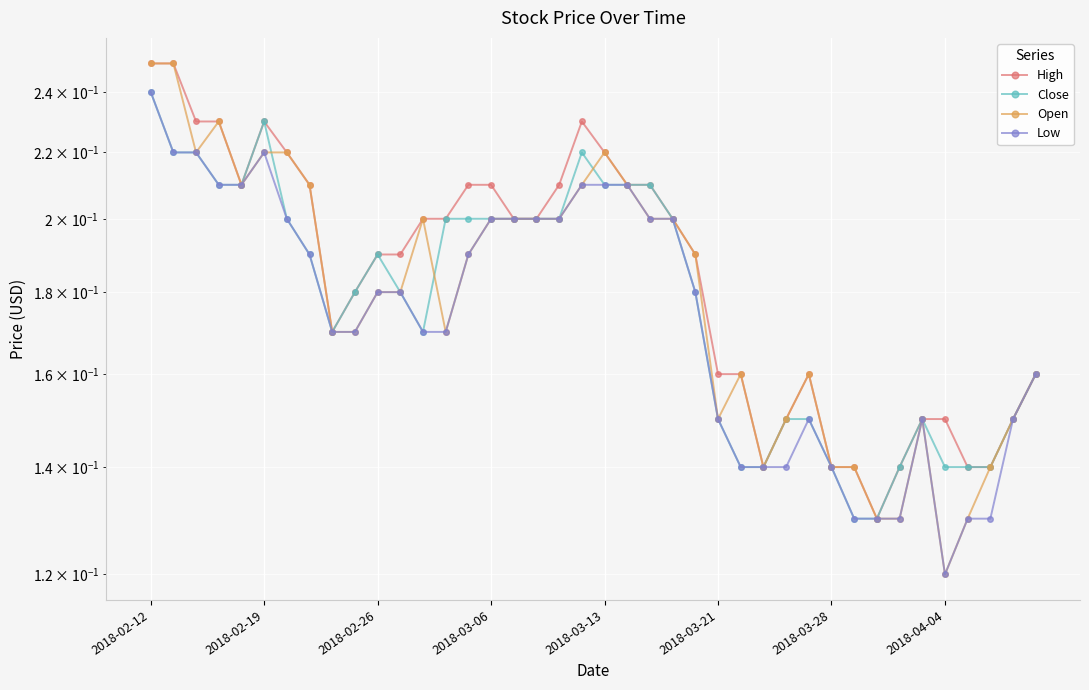

What position from the left is 31?

32